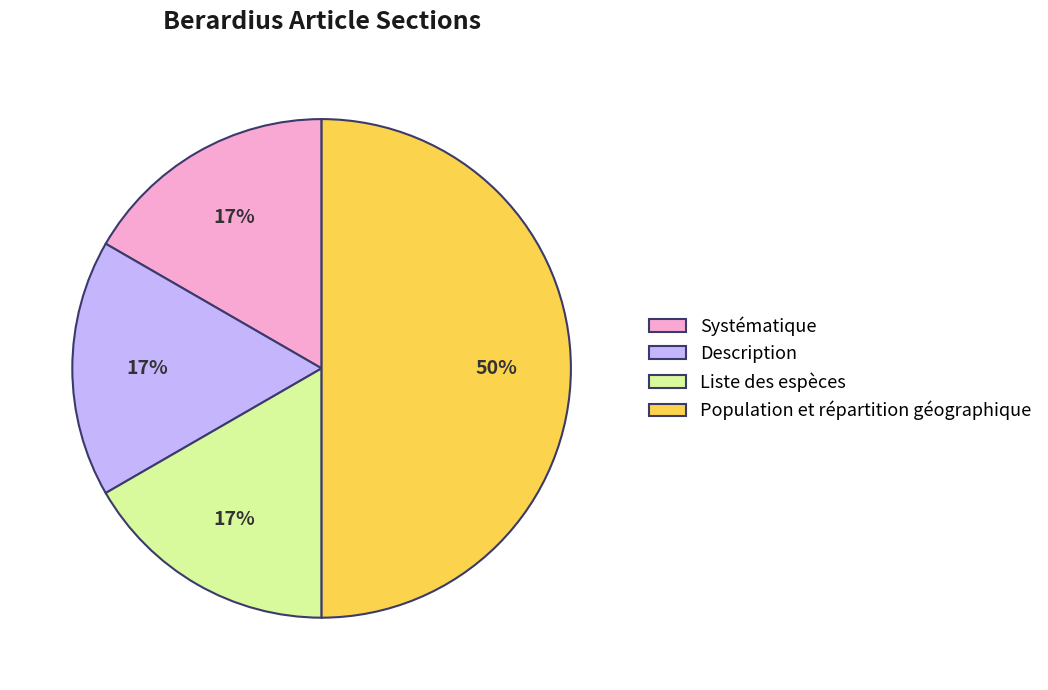

True or false: Liste des espèces accounts for 17% of the total.

True